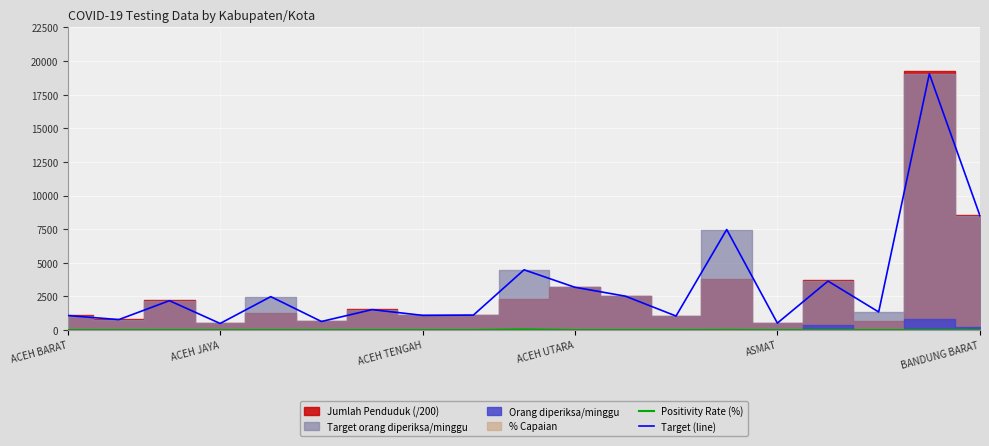

What is the average value of the Positivity Rate (%) series?

3.1